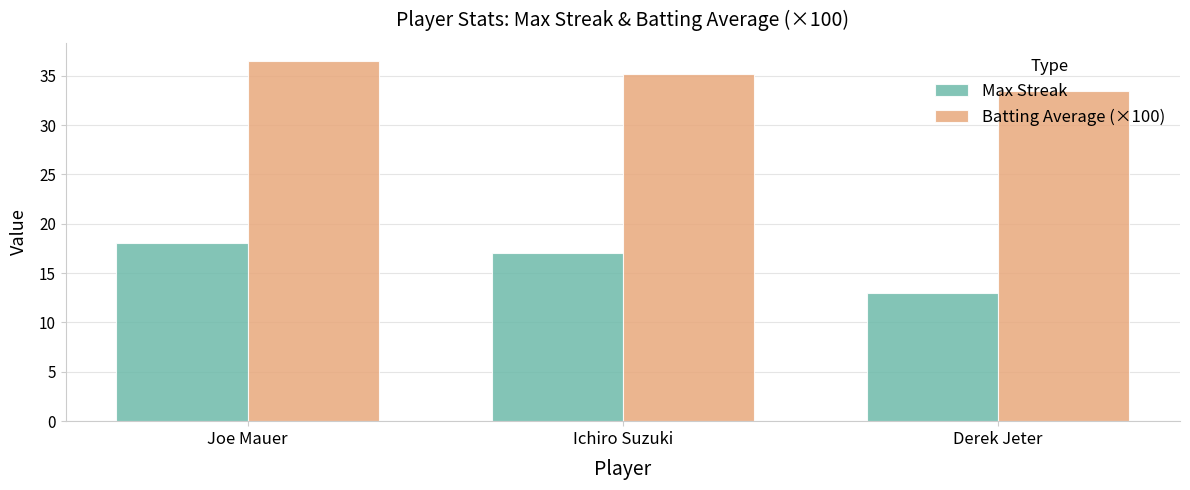

Rank the series at Derek Jeter from highest to lowest value.

Batting Average (×100), Max Streak